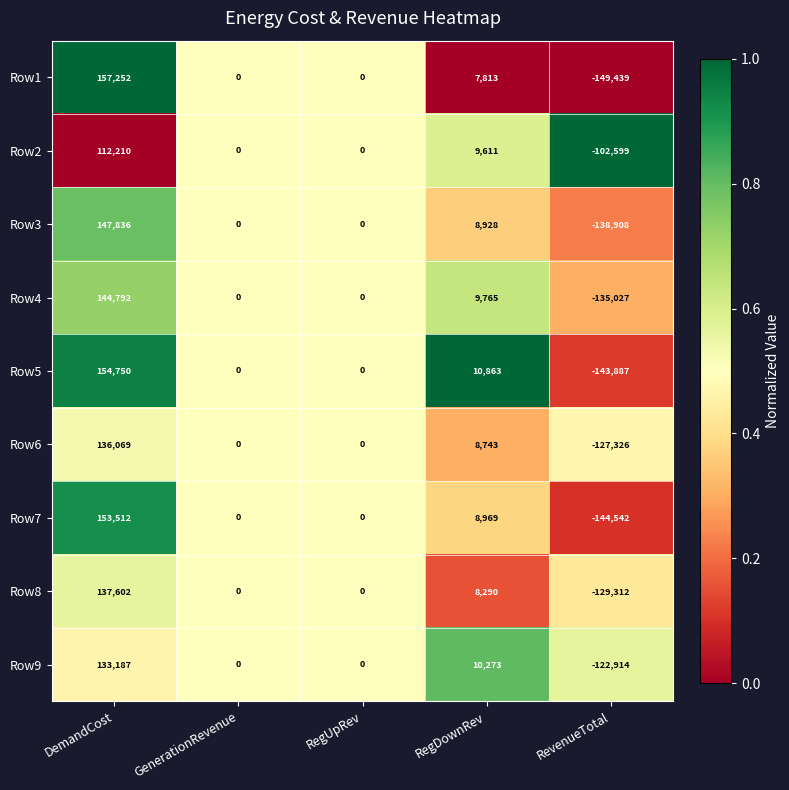

Which series changed the most between DemandCost and GenerationRevenue?

Row1